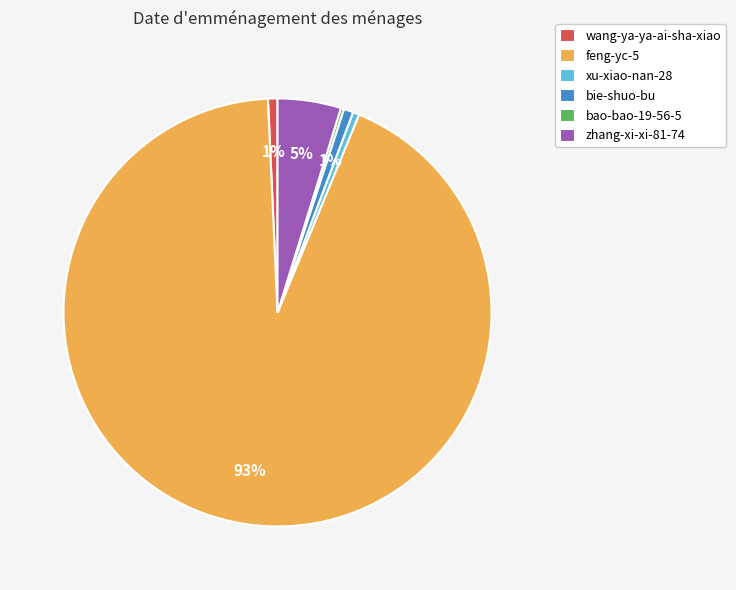

True or false: wang-ya-ya-ai-sha-xiao accounts for 14% of the total.

False